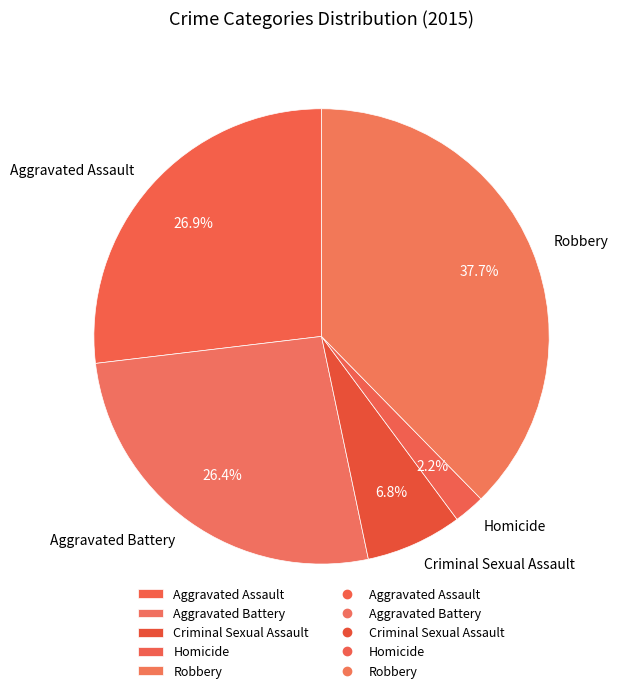

What percentage is the Homicide slice, to the nearest percent?

2%